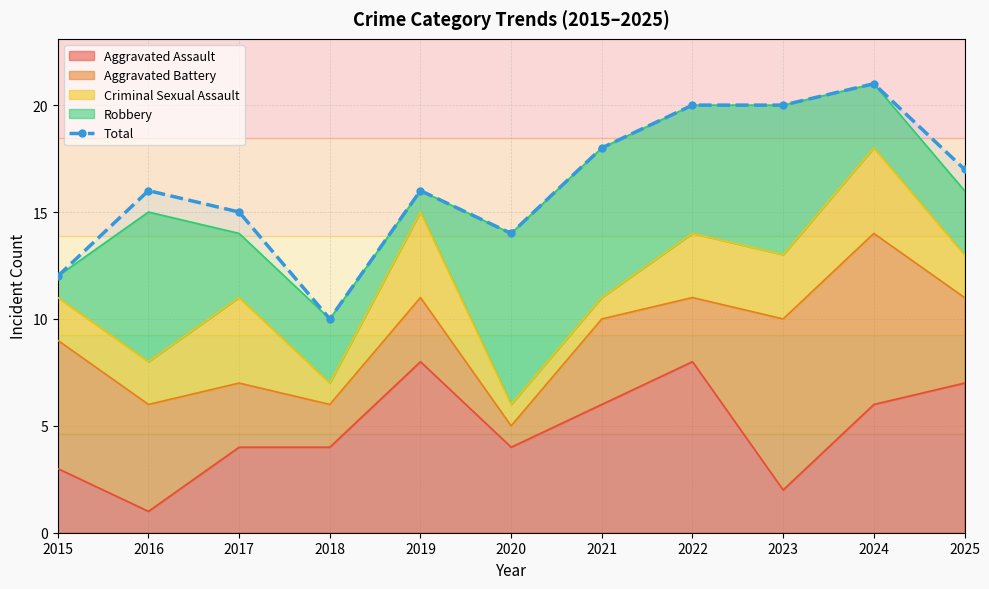

What is the maximum value shown in the chart?

21